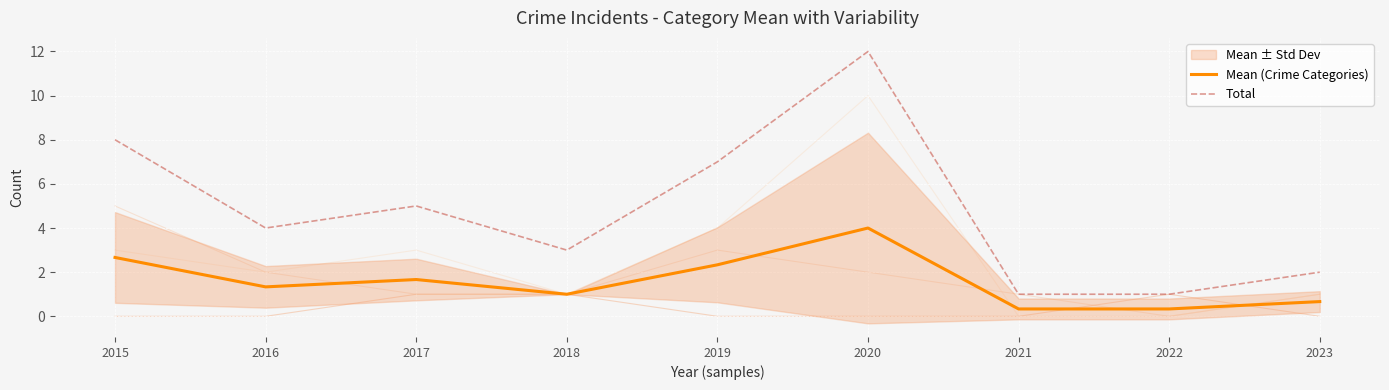

True or false: Total and Mean (Crime Categories) cross at least once.

False